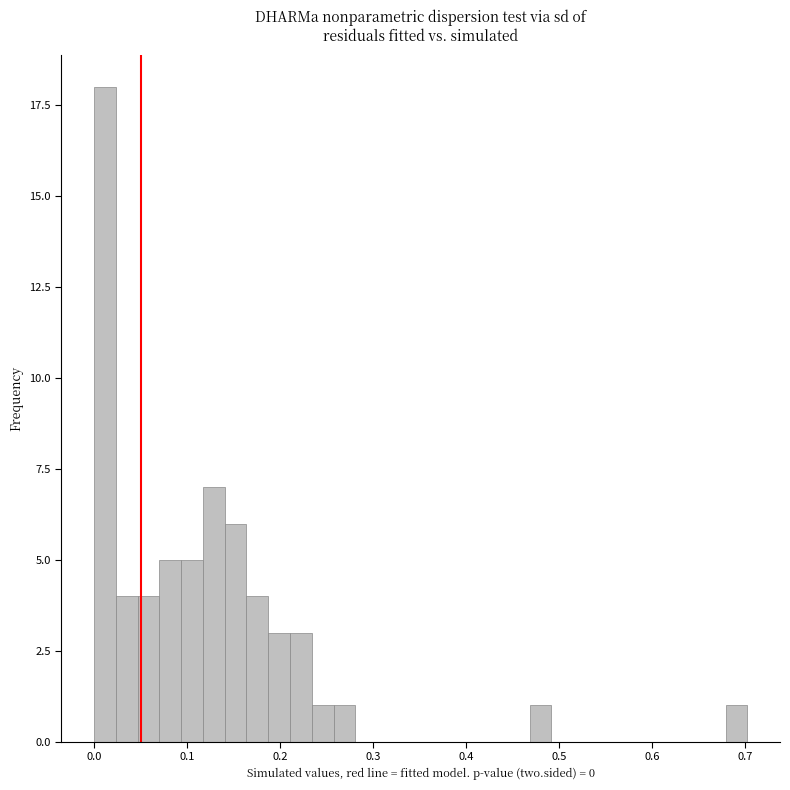

Read against the x-axis, roughly where is the centre of the tallest bar?

0.01